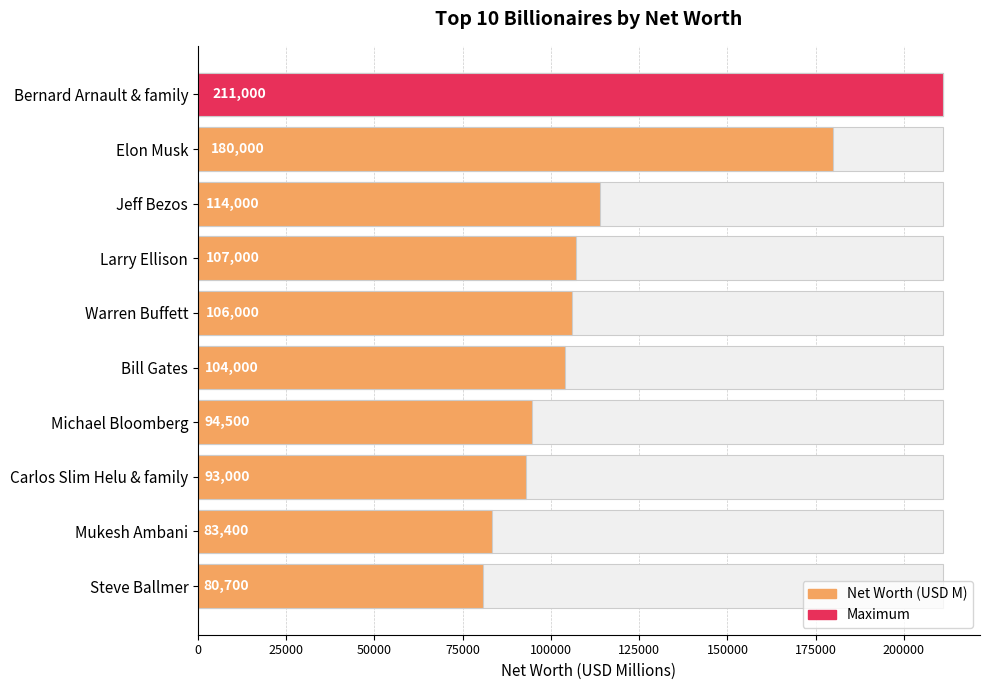

Reading left to right, extract all data points from this chart.

211000	180000	114000	107000	106000	104000	94500	93000	83400	80700